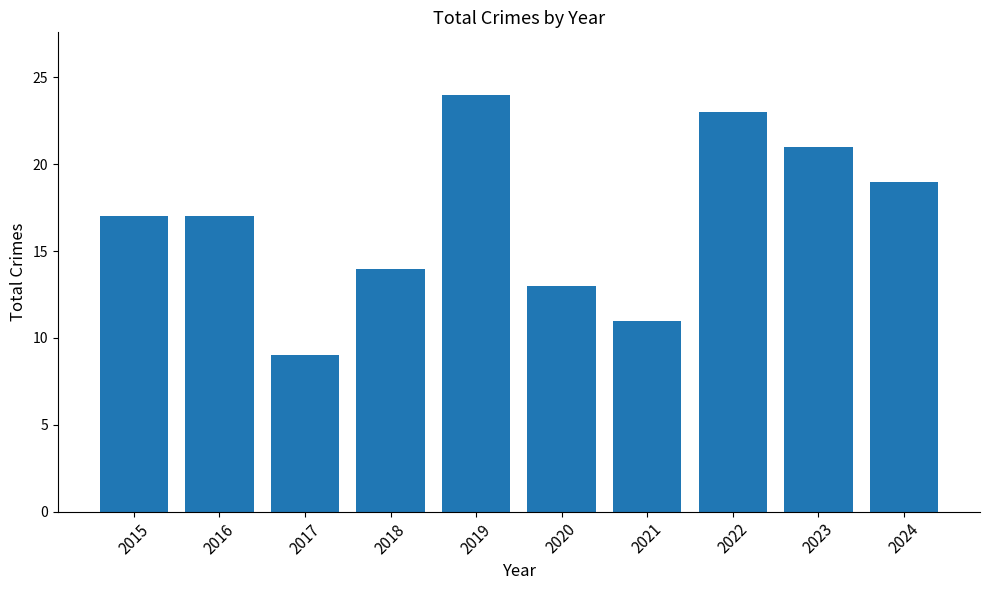

What is the ratio of the value at 2021 to the value at 2016?

0.6